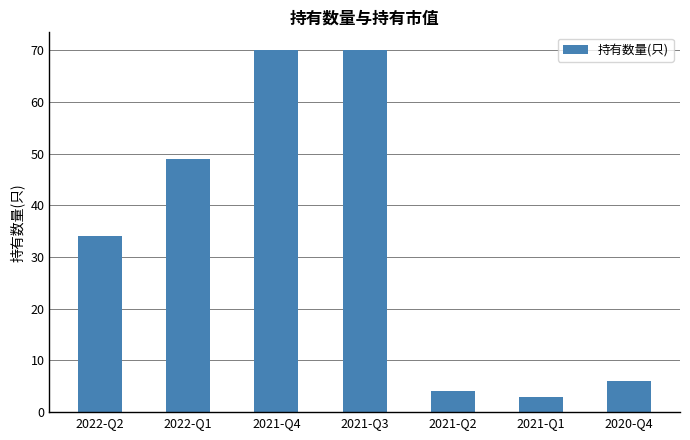

Which has a higher value, 2021-Q1 or 2021-Q2?

2021-Q2